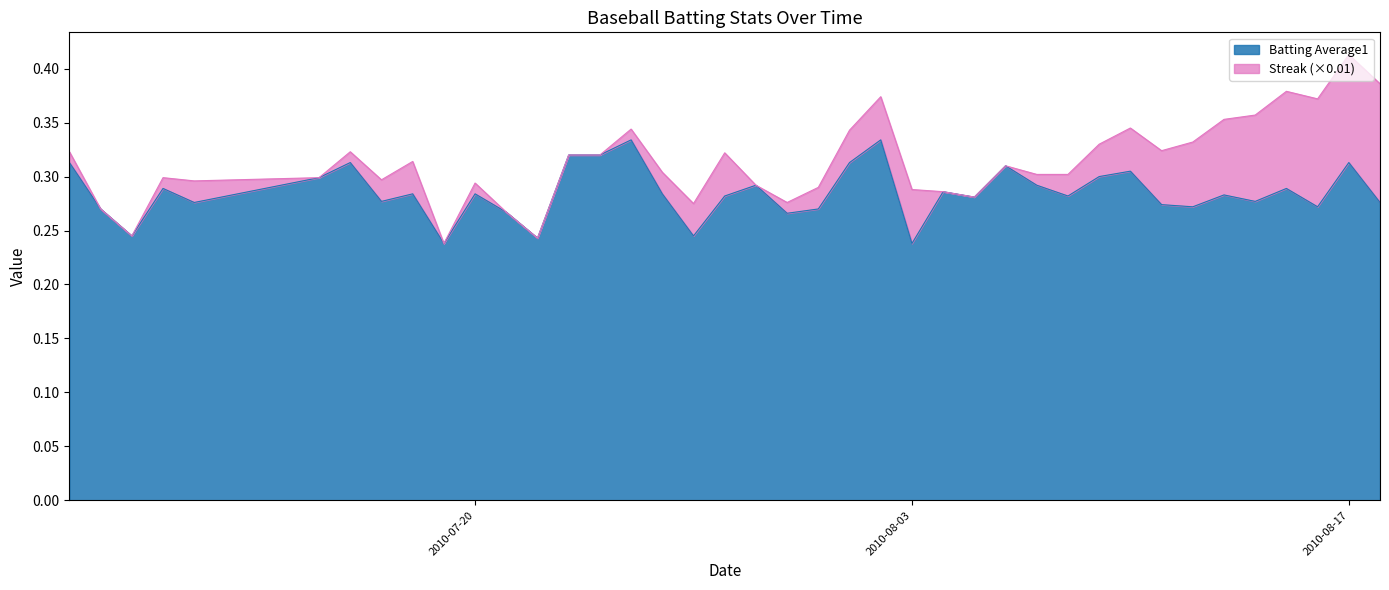

List the labels in order of value, smallest first.

2010-07-19, 2010-08-03, 2010-07-22, 2010-07-09, 2010-07-27, 2010-07-30, 2010-07-21, 2010-07-08, 2010-07-31, 2010-08-12, 2010-08-16, 2010-08-11, 2010-07-11, 2010-08-18, 2010-07-17, 2010-08-14, 2010-08-05, 2010-07-28, 2010-08-08, 2010-08-13, 2010-07-18, 2010-07-20, 2010-07-26, 2010-08-04, 2010-07-10, 2010-08-15, 2010-07-29, 2010-08-07, 2010-07-15, 2010-08-09, 2010-08-10, 2010-08-06, 2010-07-07, 2010-07-16, 2010-08-01, 2010-08-17, 2010-07-23, 2010-07-24, 2010-07-25, 2010-08-02